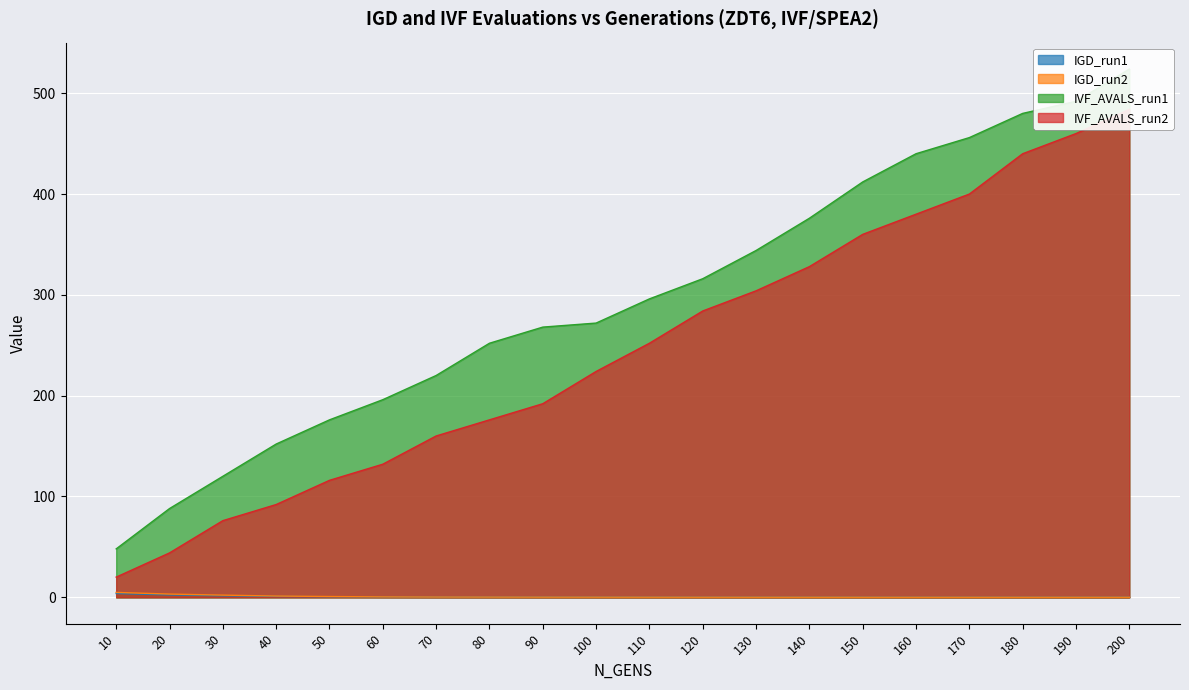

What is the difference between the maximum and minimum values in the IVF_AVALS_run2 series?

464.0